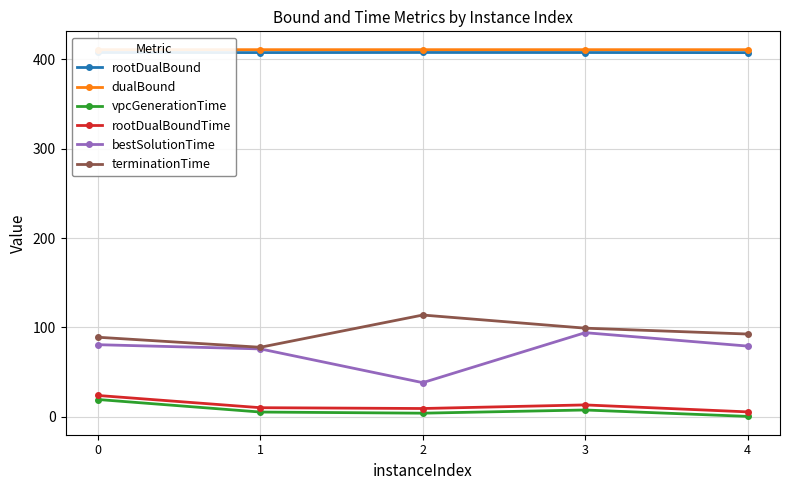

What are all the series names shown in the legend?

rootDualBound, dualBound, vpcGenerationTime, rootDualBoundTime, bestSolutionTime, terminationTime